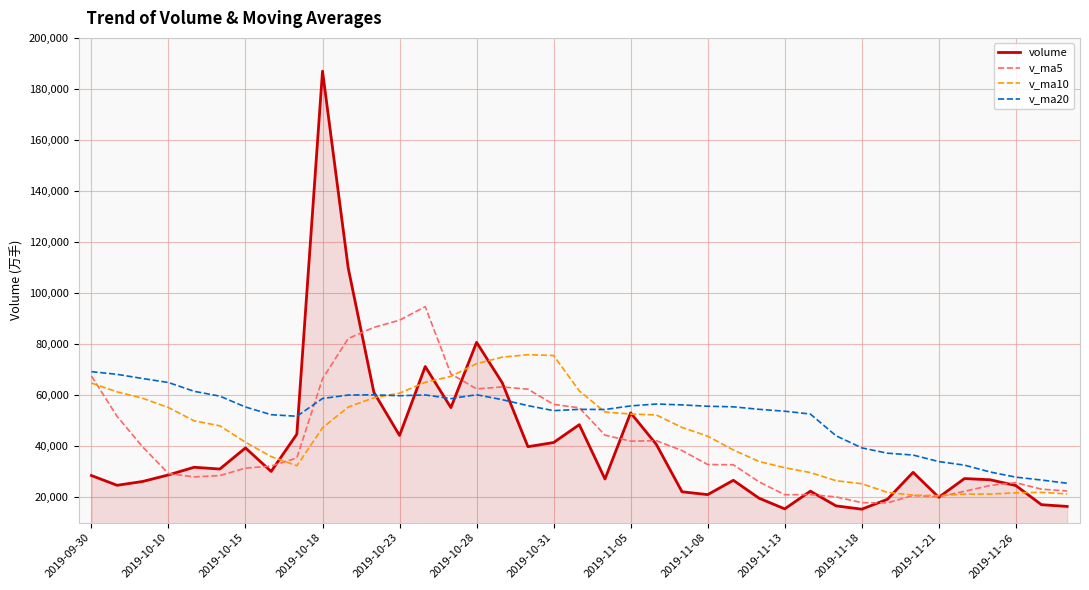

What is the maximum value for v_ma10?

75850.3